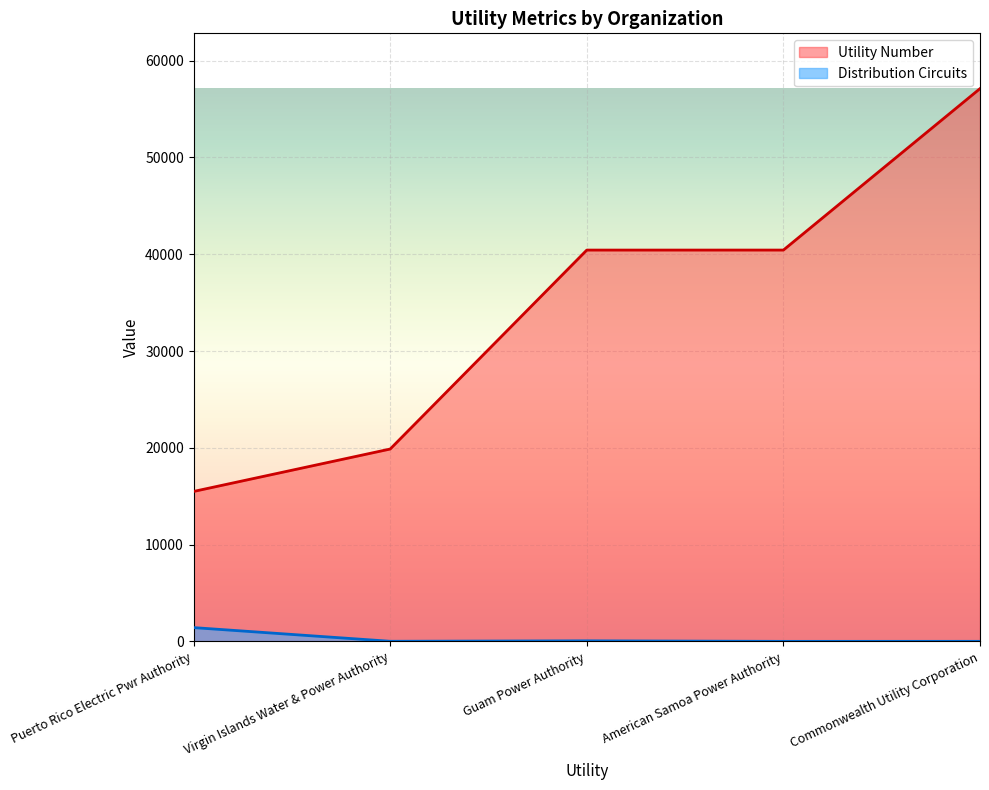

What is the difference between the second highest and second lowest values in the Distribution Circuits series?

52